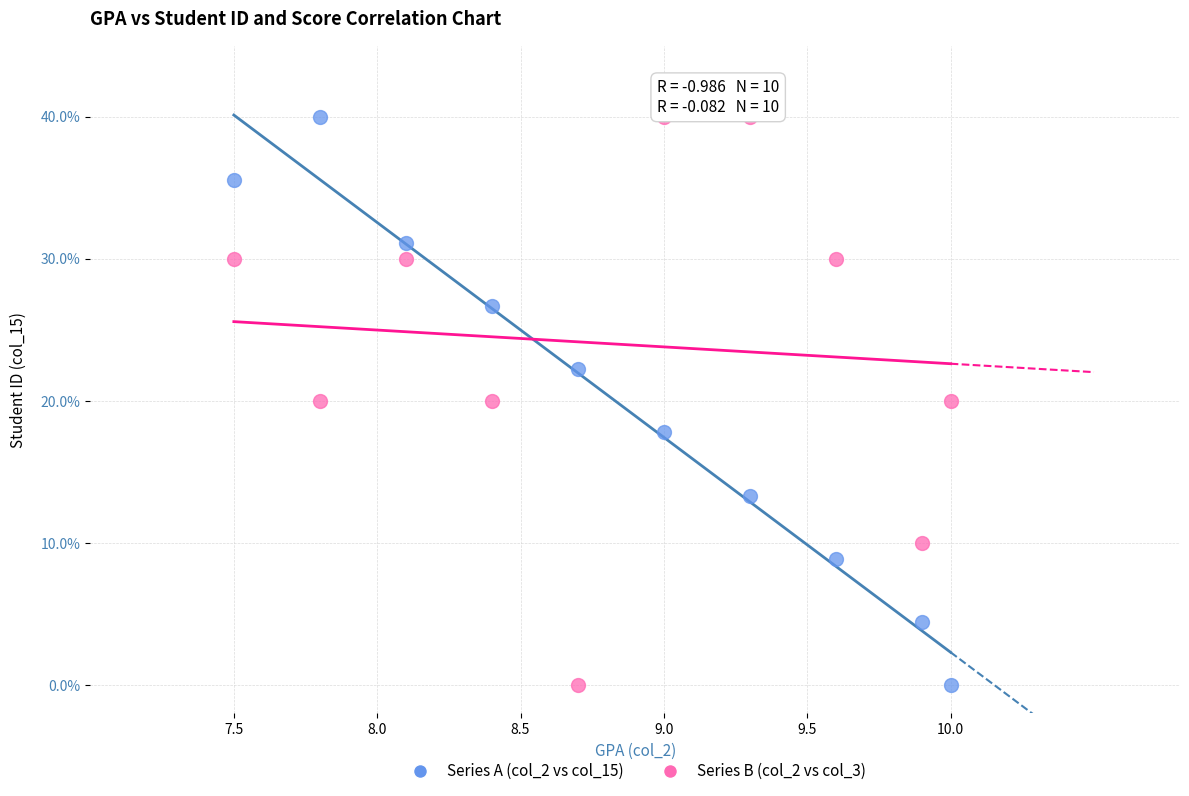

Across all data points, what is the range of Y values (max minus min)?

40.0